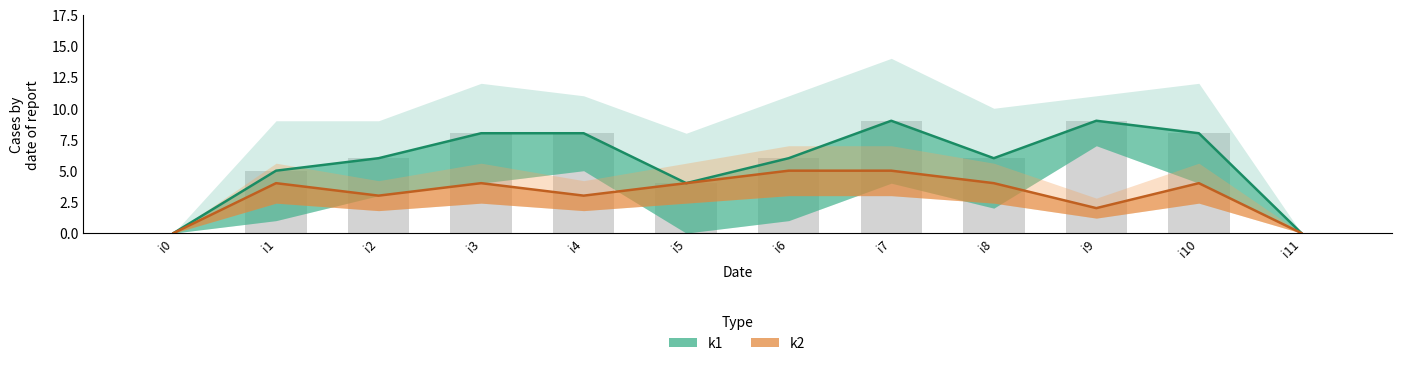

Rank the series by their average value, from lowest to highest.

k2, k1